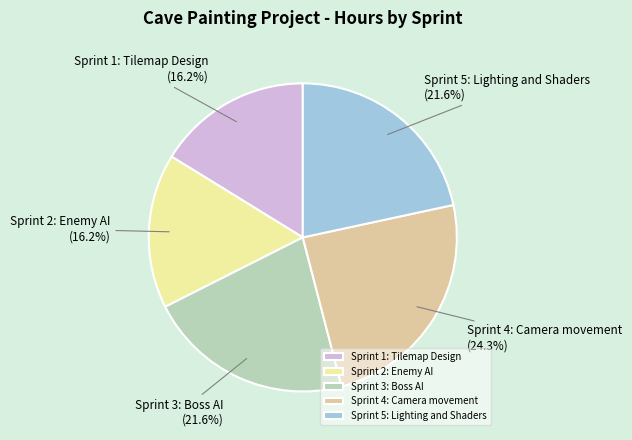

Does Sprint 1: Tilemap Design account for over 50% of the chart?

No